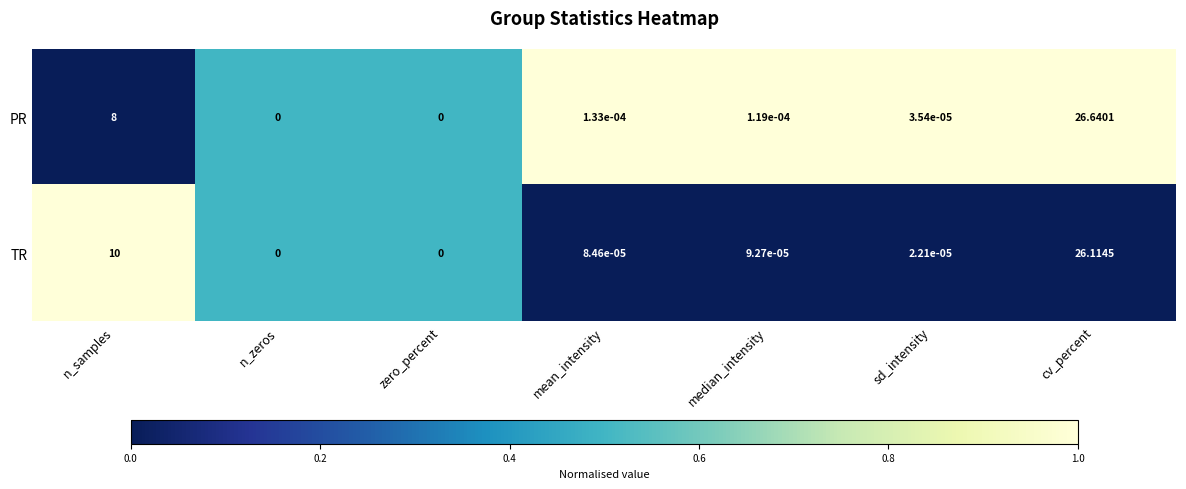

Which series has the largest range (max minus min)?

PR